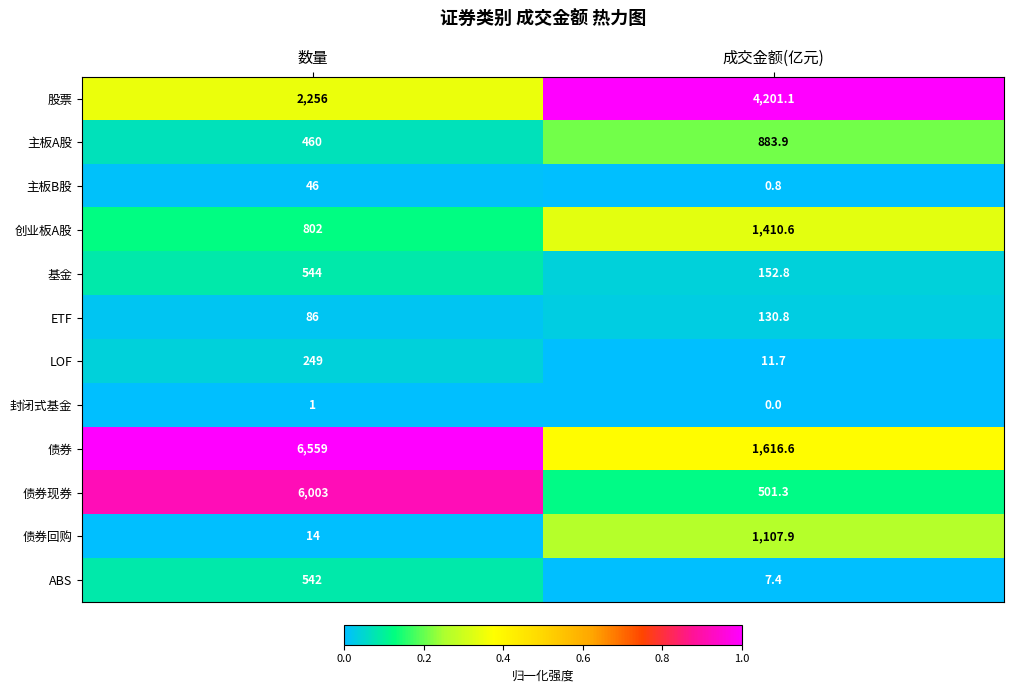

Is it true that 股票 equals 4201.1 at 成交金额(亿元)?

True